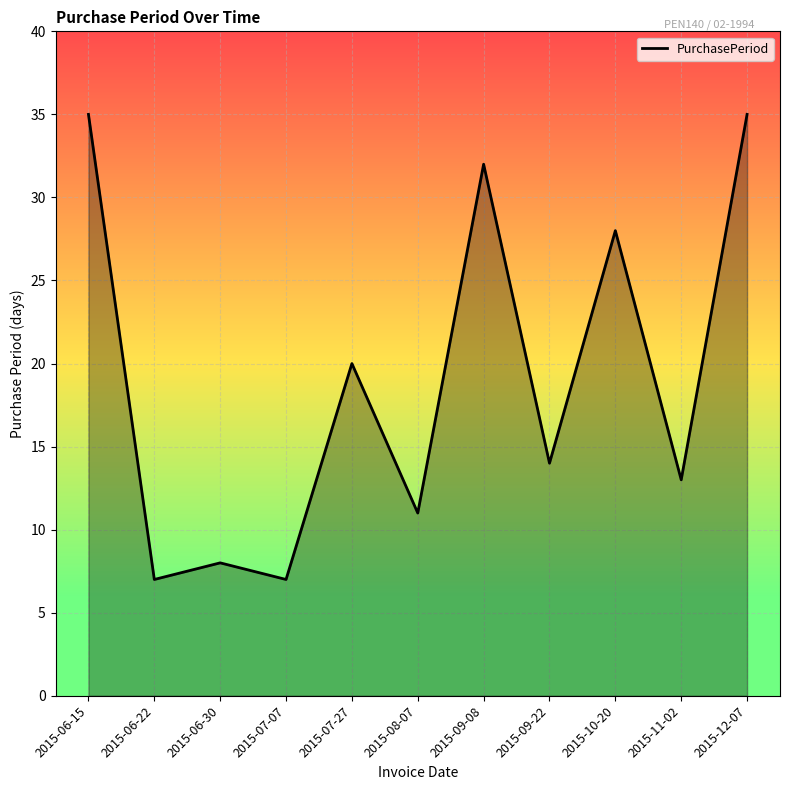

Approximately how many times larger is the value at 2015-12-07 compared to 2015-08-07?

3.2